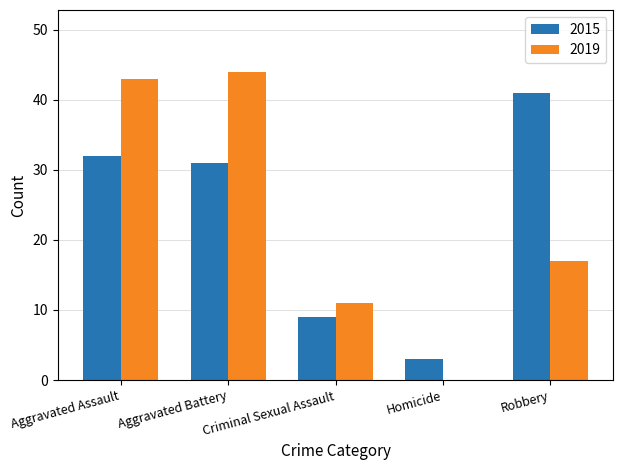

Between Criminal Sexual Assault and Homicide, which series saw the biggest shift?

2019